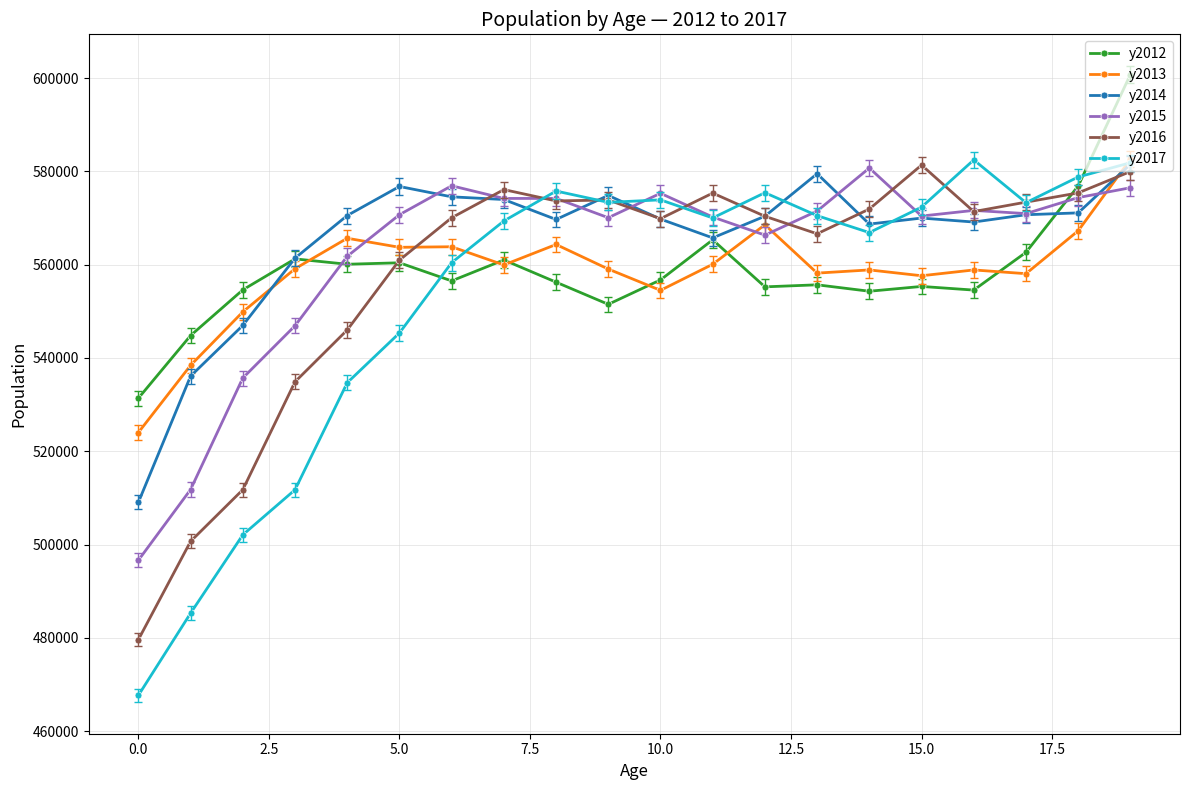

What is the value of the y2012 point at the 13th from the left?

555254